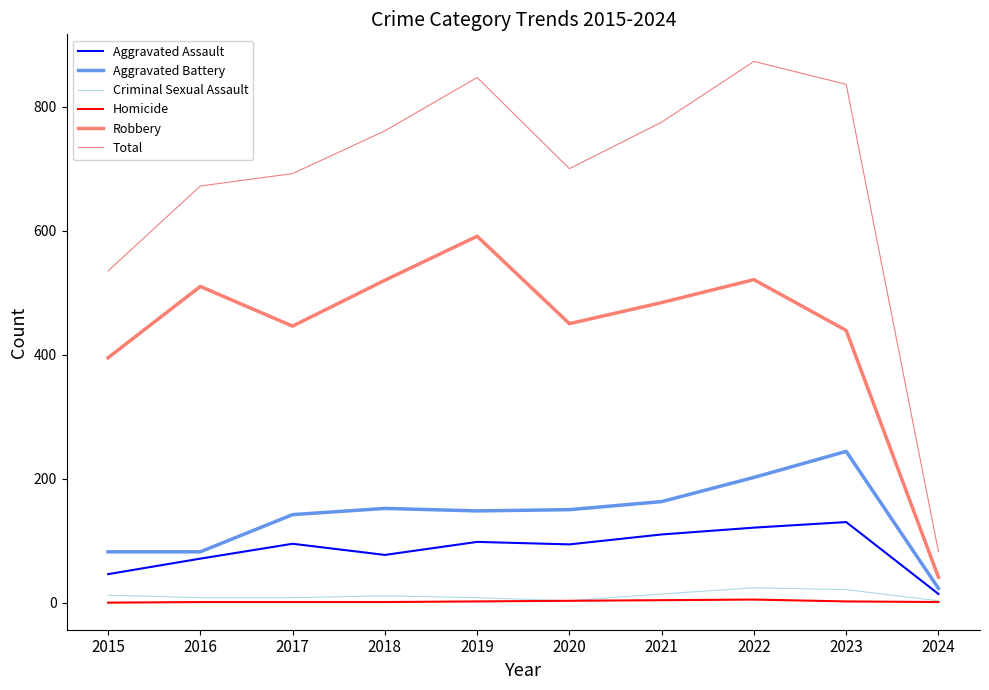

Reading left to right, extract all data points from this chart.

Aggravated Assault: 46	71	95	77	98	94	110	121	130	14
Aggravated Battery: 82	82	142	152	148	150	163	202	244	23
Criminal Sexual Assault: 12	8	8	11	8	3	14	24	21	3
Homicide: 0	1	1	1	2	3	4	5	2	1
Robbery: 395	510	446	520	591	450	484	521	439	41
Total: 535	672	692	761	847	700	775	873	836	82